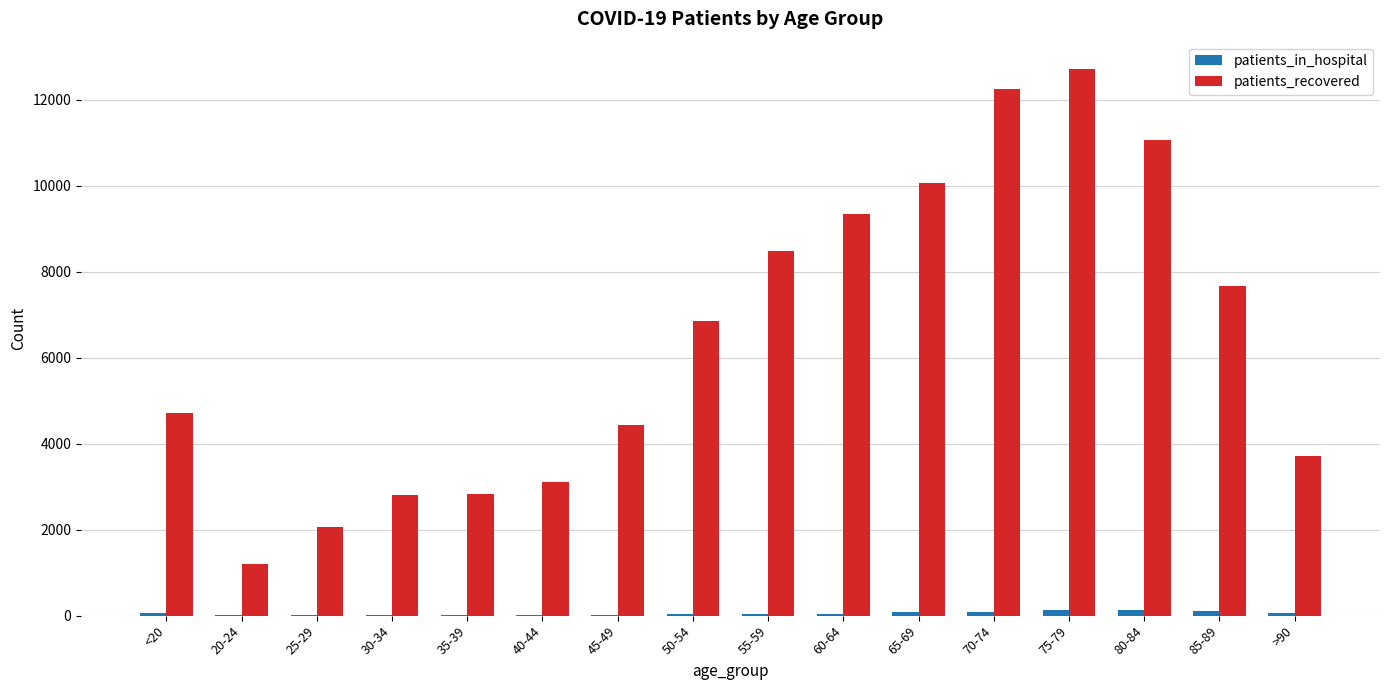

At which category does the chart reach its peak across all series?

75-79